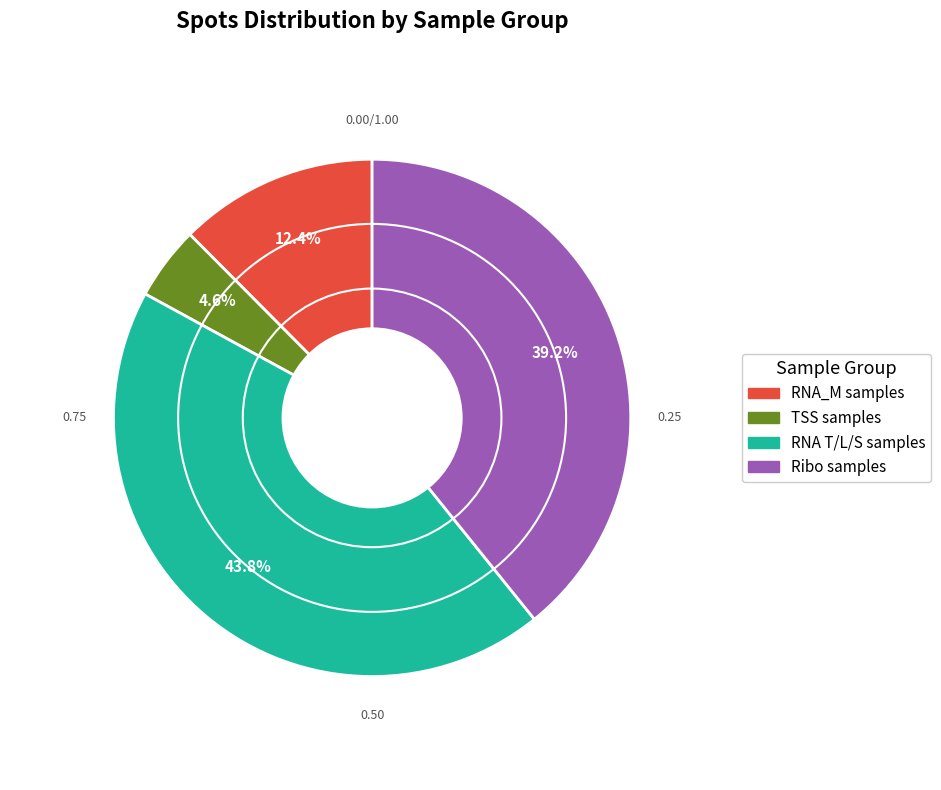

Is there any slice that represents more than half of the pie?

No